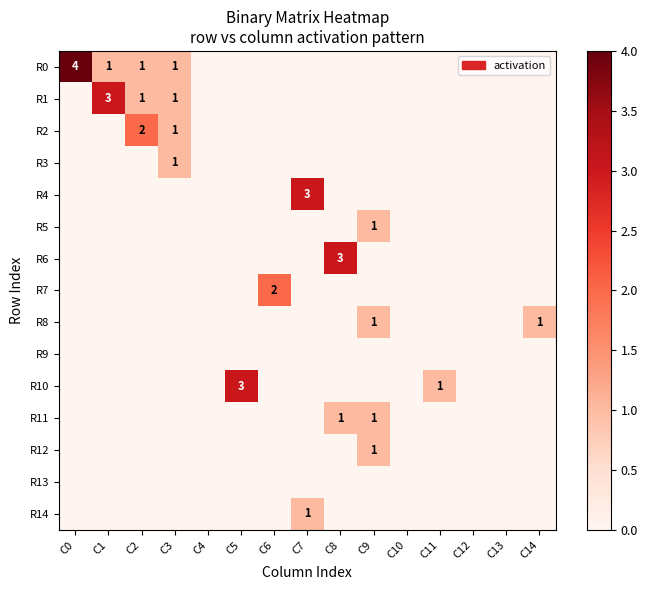

True or false: R10 has a value of 1 at C5.

False